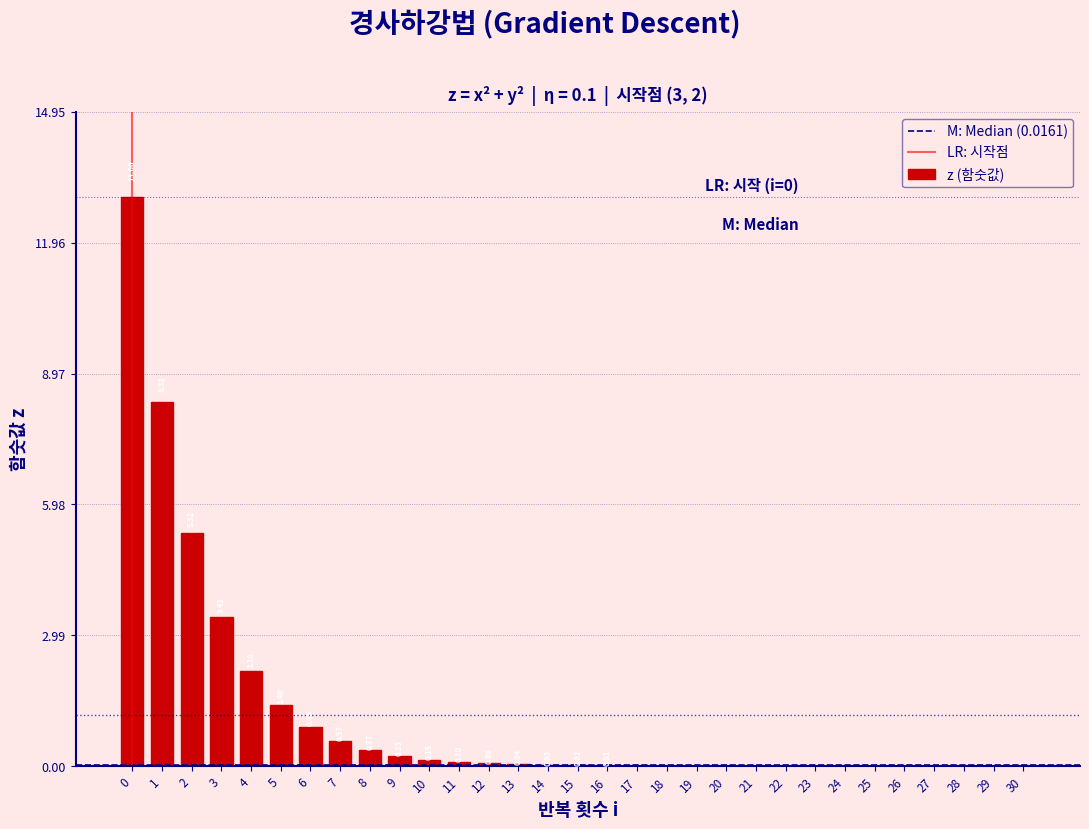

What is the change in value from 3 to 11?

-3.3